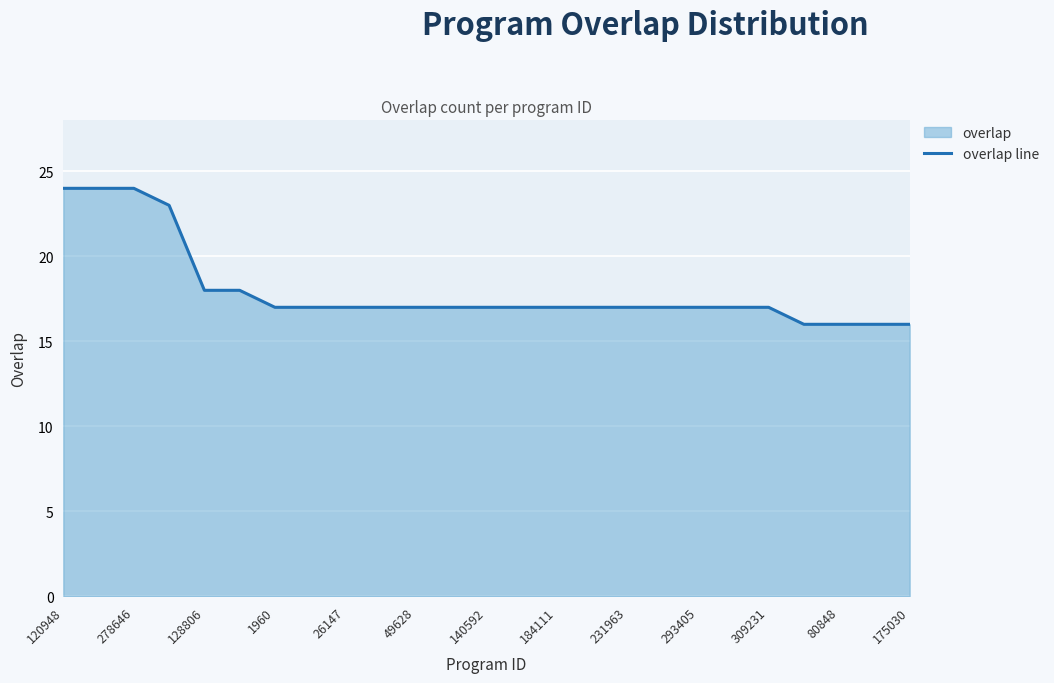

What is the difference between the maximum and minimum values?

8